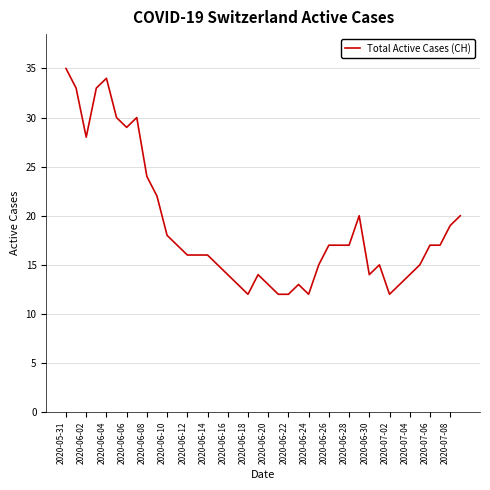

What is the smallest value displayed?

12